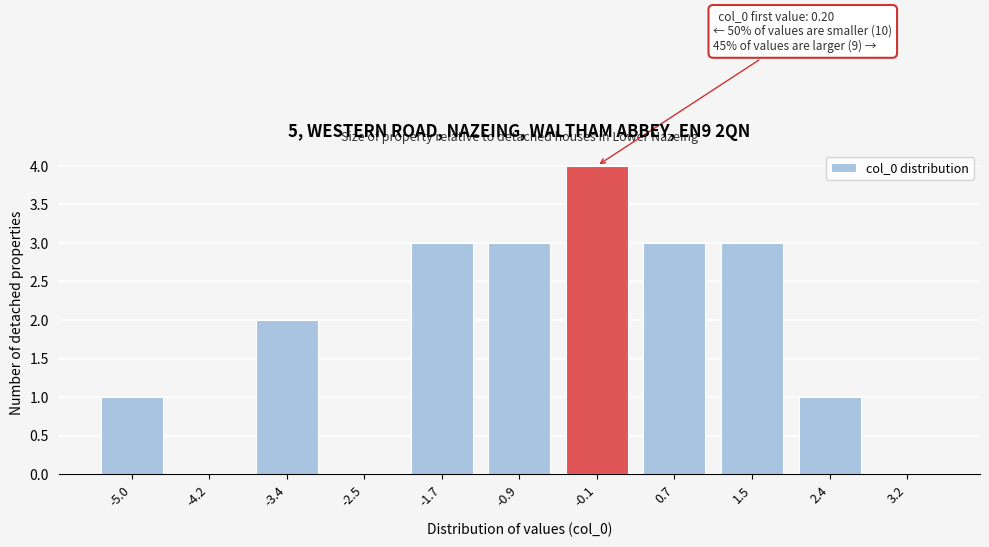

Reading left to right, transcribe all the data shown in this chart.

-5.0=1	-4.2=0	-3.4=2	-2.5=0	-1.7=3	-0.9=3	-0.1=4	0.7=3	1.5=3	2.4=1	3.2=0